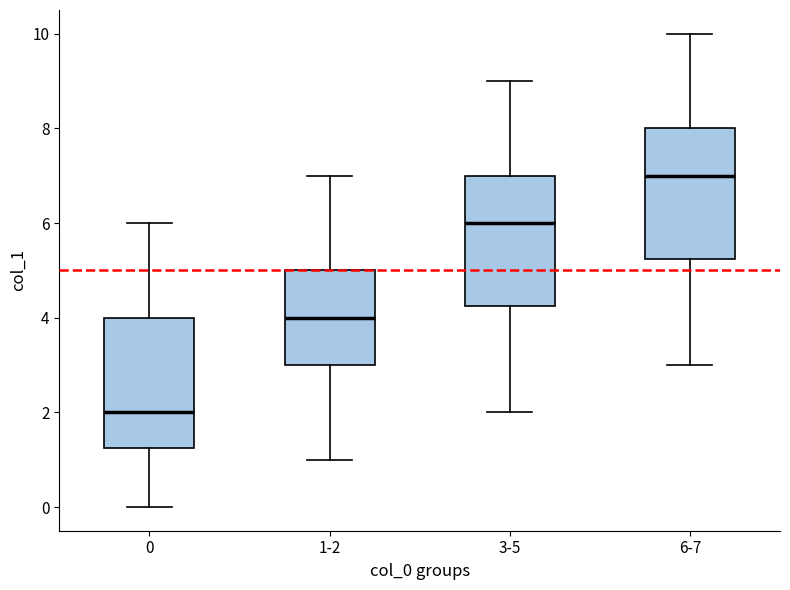

Where does the lower whisker of the box for 1-2 end on the y-axis? The values are not printed on the chart, so give them approximately, as read against the axis.

1.0